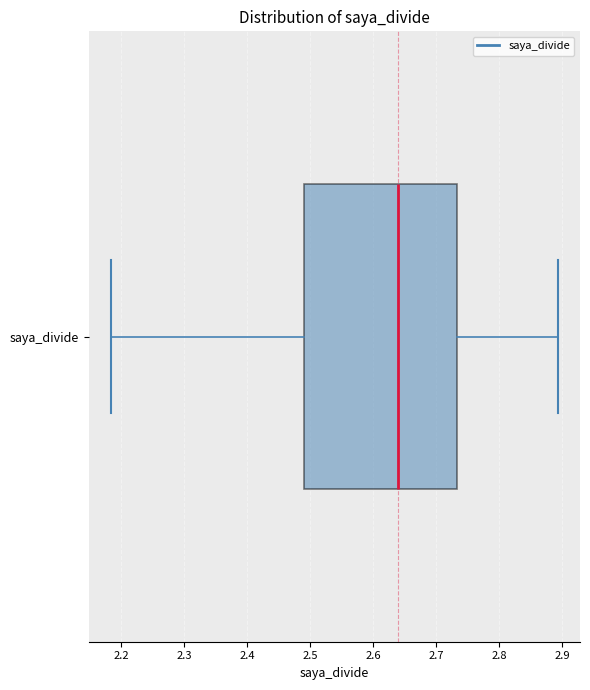

Transcribe this box plot: give where the median line is, the range the box spans, and where the two whiskers end, as read against the x-axis. The values are not printed on the chart, so give them approximately, as read against the axis.

median 2.64, box 2.49 to 2.73, whiskers 2.18 to 2.89